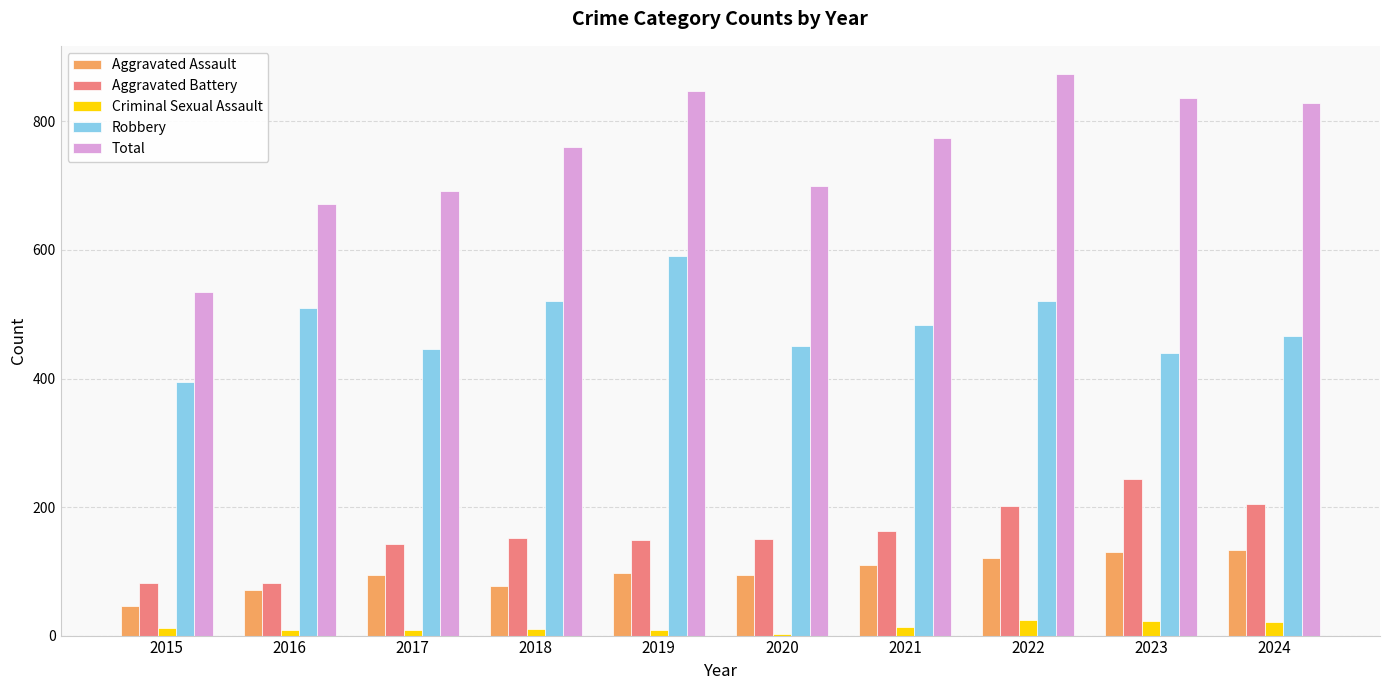

What is the total value across all series at 2017?

1383